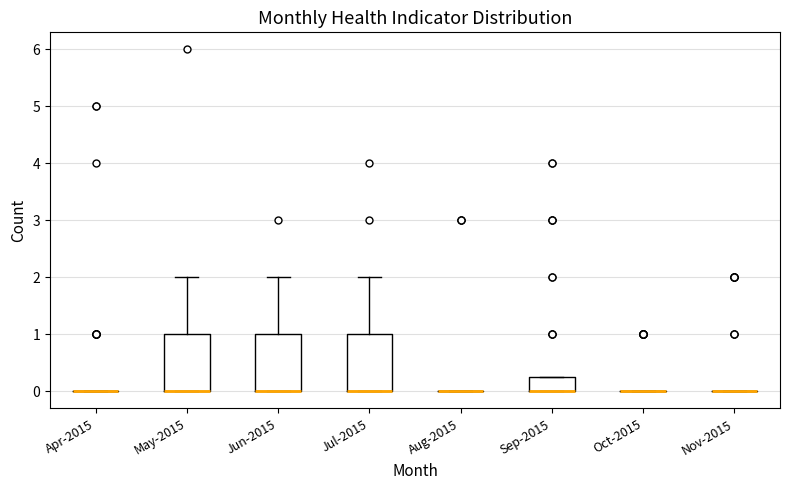

Where is the upper edge of the box for Sep-2015 on the y-axis? The values are not printed on the chart, so give them approximately, as read against the axis.

0.3